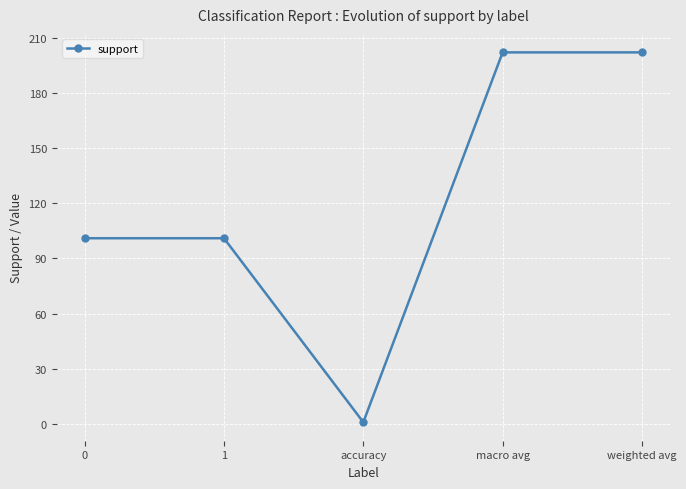

What is the greatest value displayed?

202